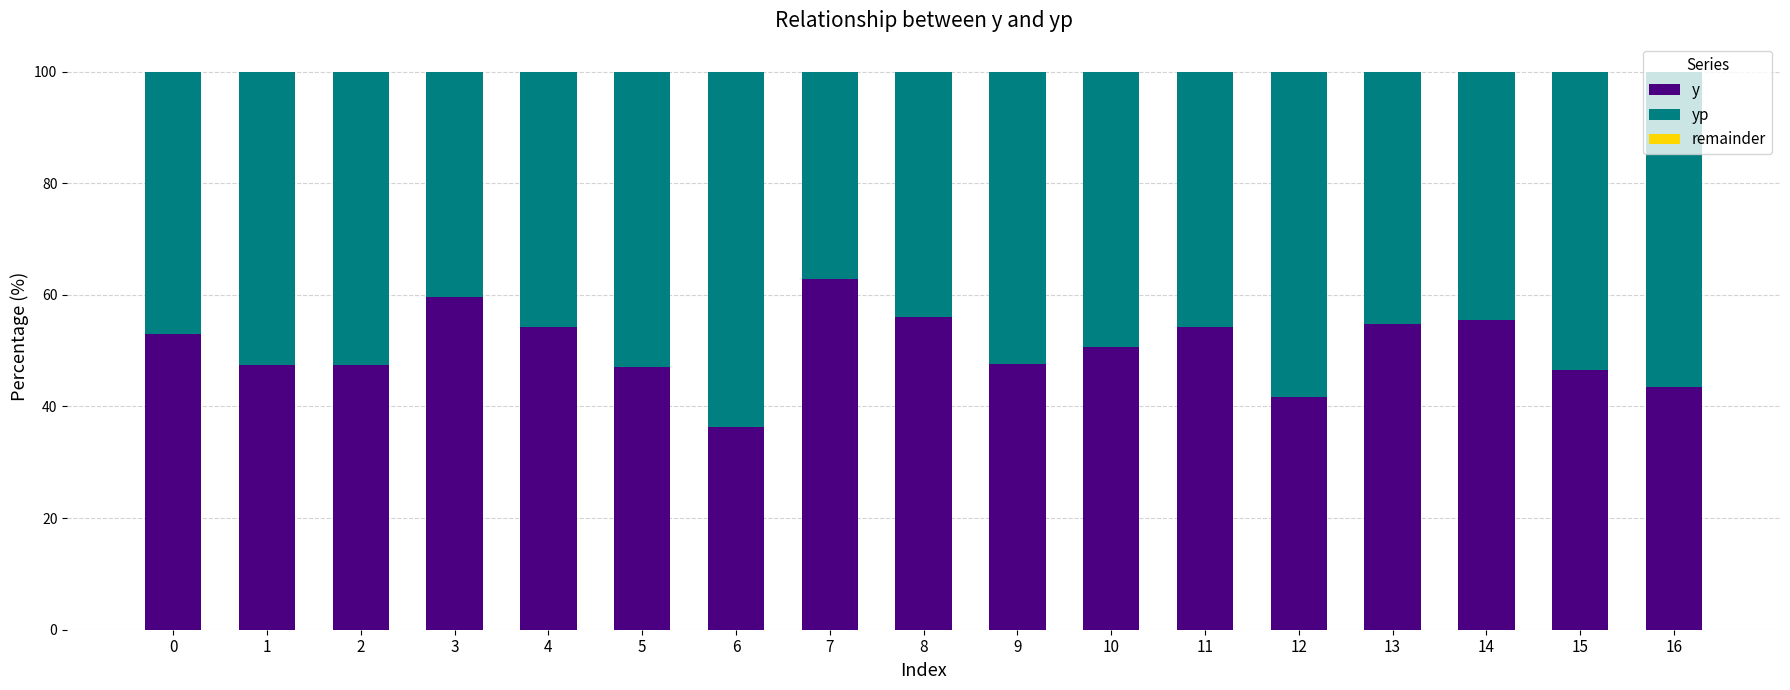

What is the sum of the y values at 12 and 1?

89.1